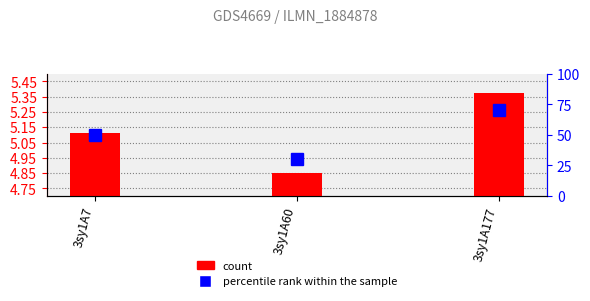

Between 3sy1A7 and 3sy1A177, which series saw the biggest shift?

percentile rank within the sample